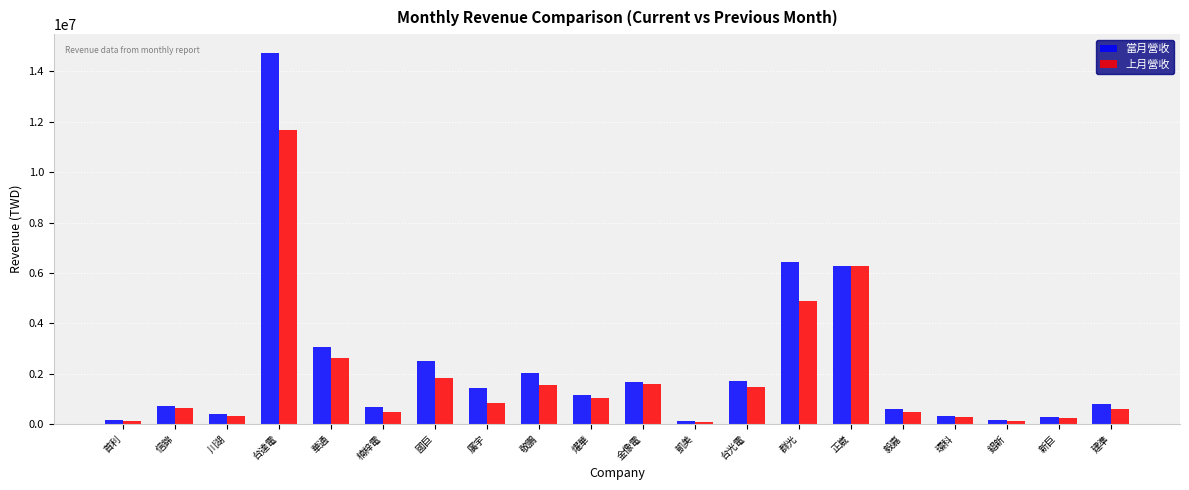

At which label does 當月營收 first exceed 1133872?

台達電